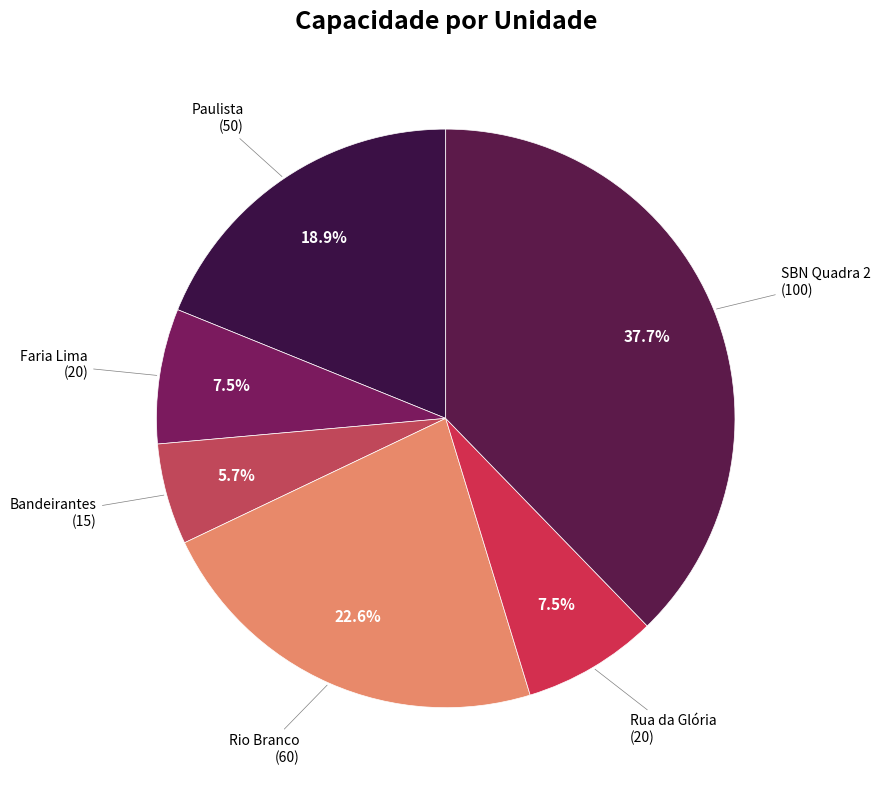

Count the number of slices in the pie.

6